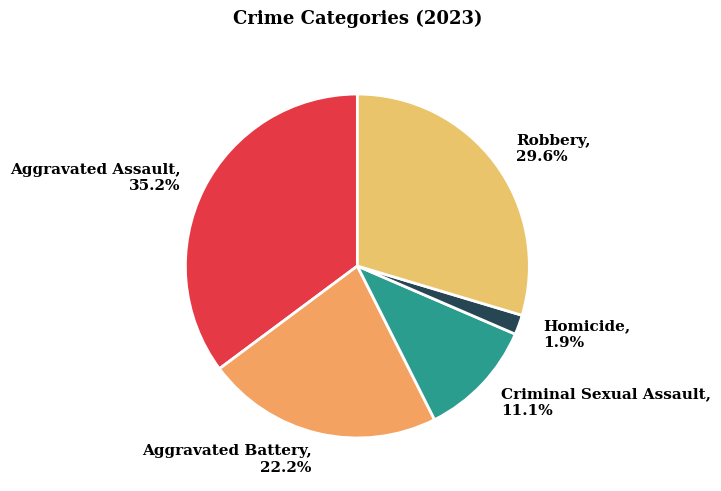

Which has a higher value, Criminal Sexual Assault or Aggravated Battery?

Aggravated Battery